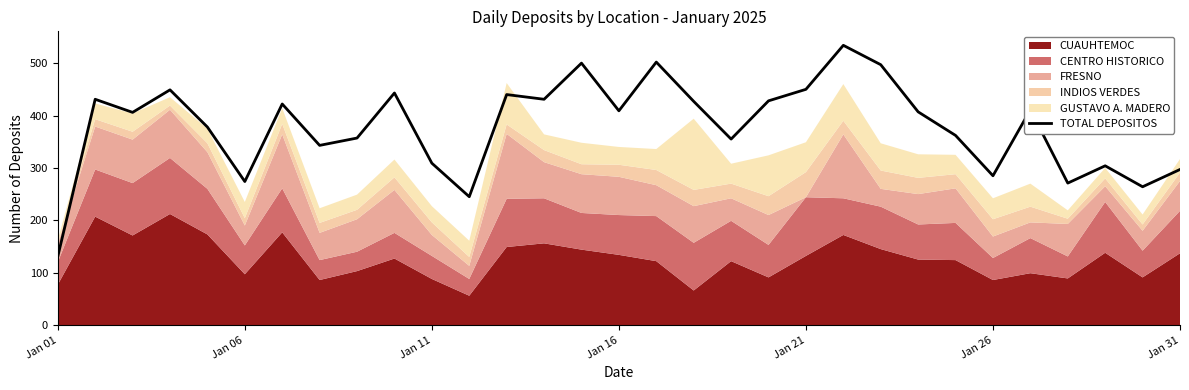

True or false: TOTAL DEPOSITOS has a value of 431 at Jan 26.

False